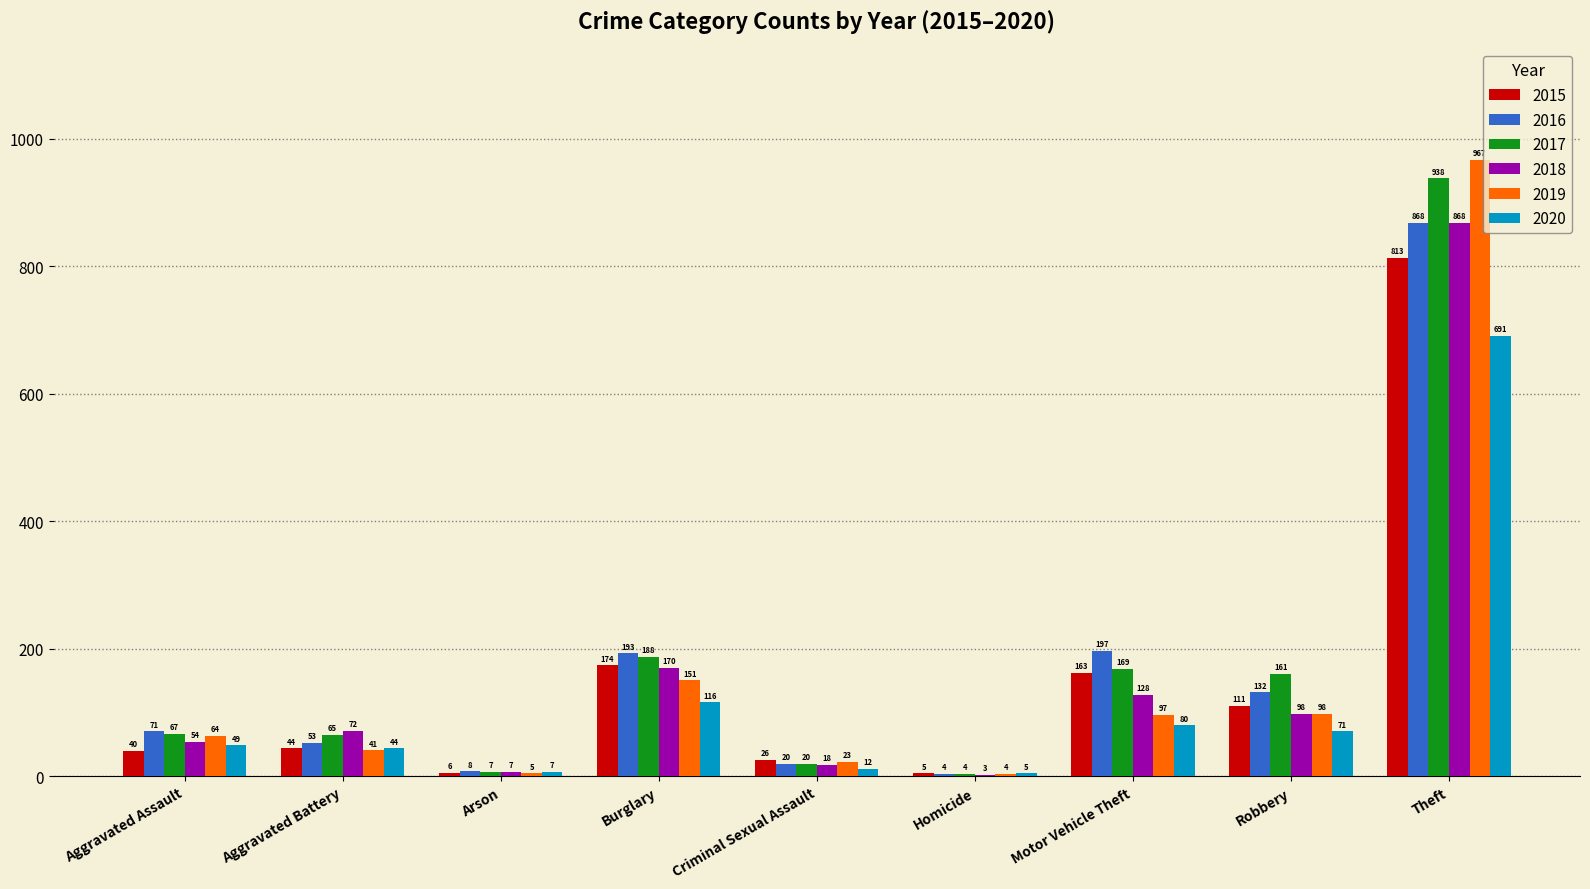

Where is 2017 nearest to the value 471?

Burglary